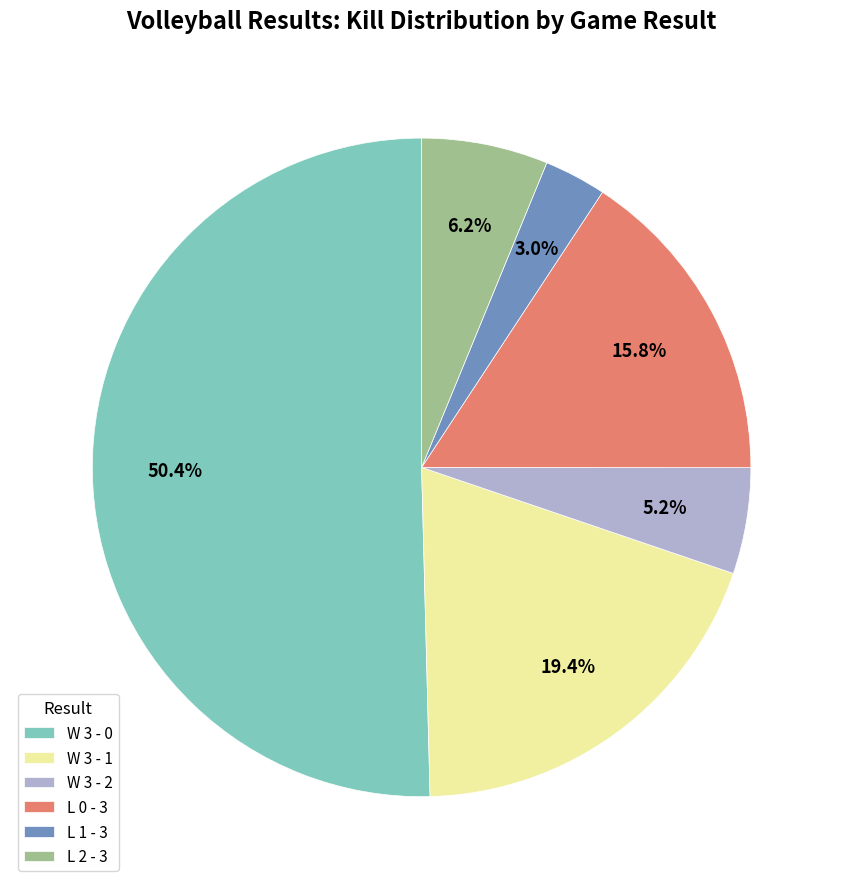

The W 3 - 1 slice represents 4% of the pie. True or false?

False